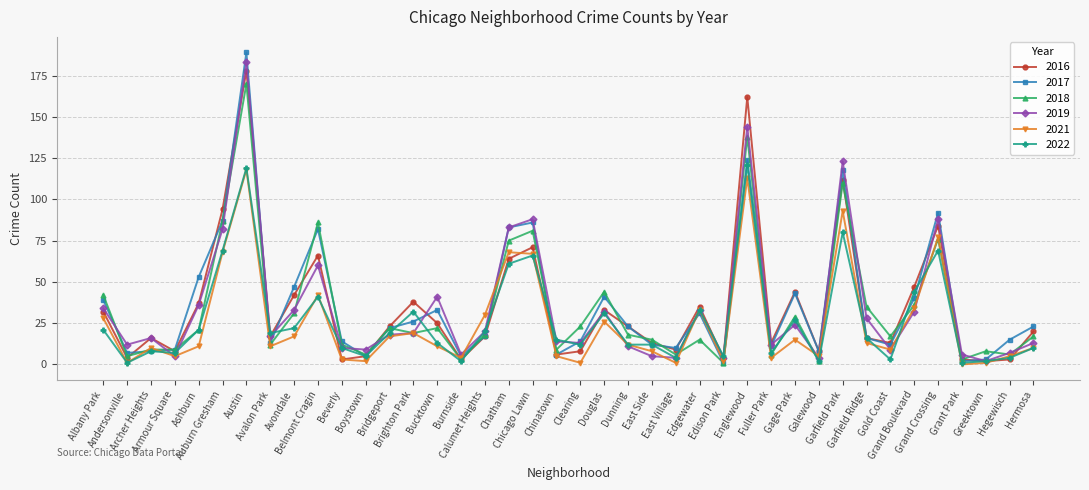

List the series in order of their peak value, highest first.

2017, 2019, 2016, 2018, 2022, 2021